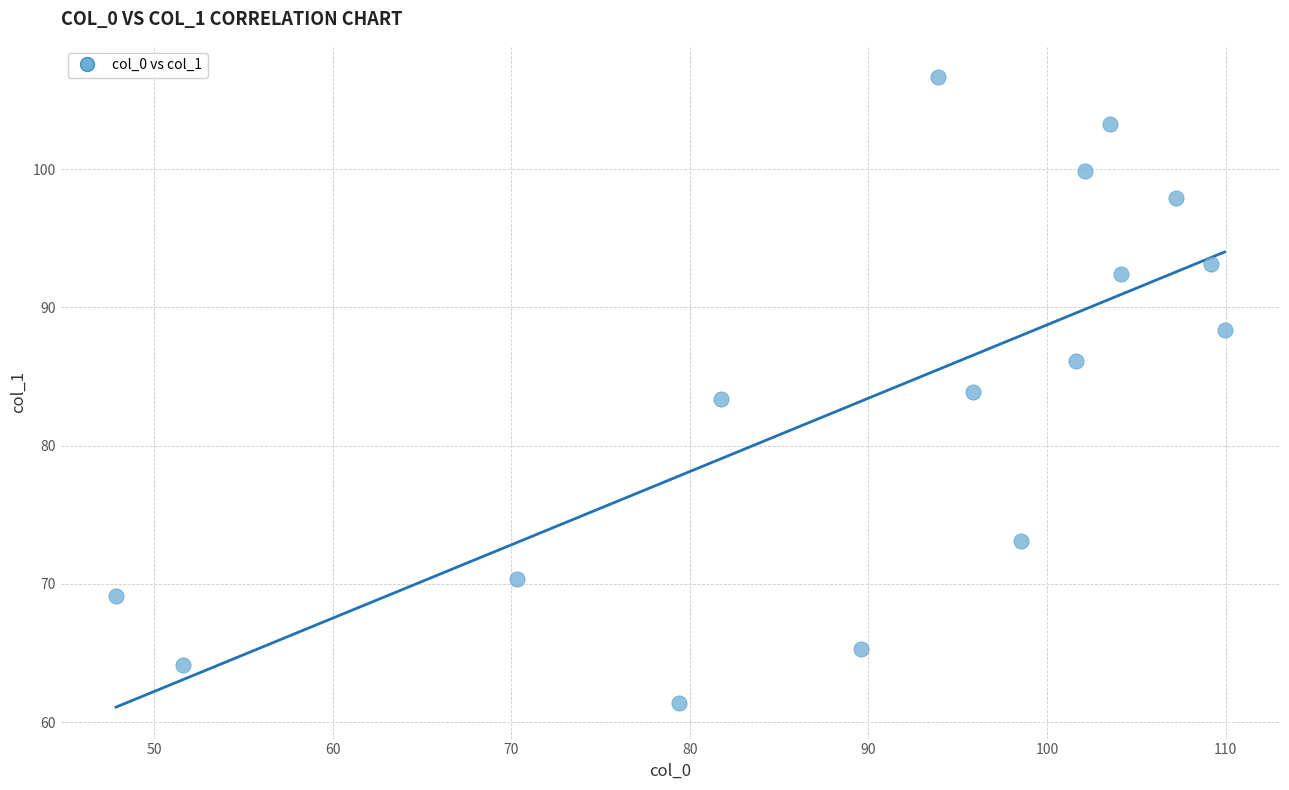

What is the range of Y values (max minus min)?

45.2